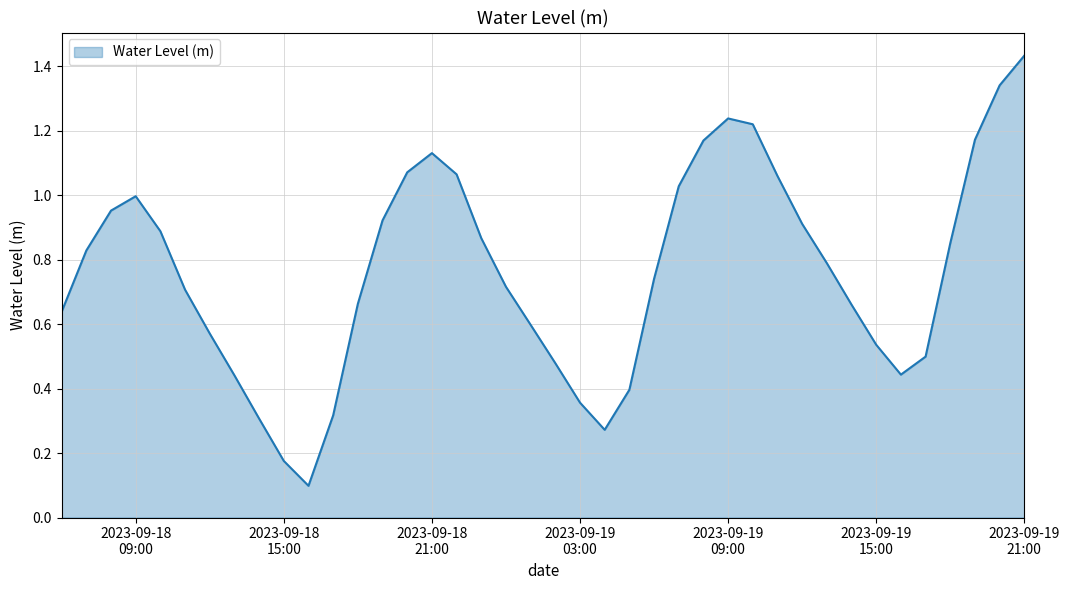

How many lines are shown in the chart?

1